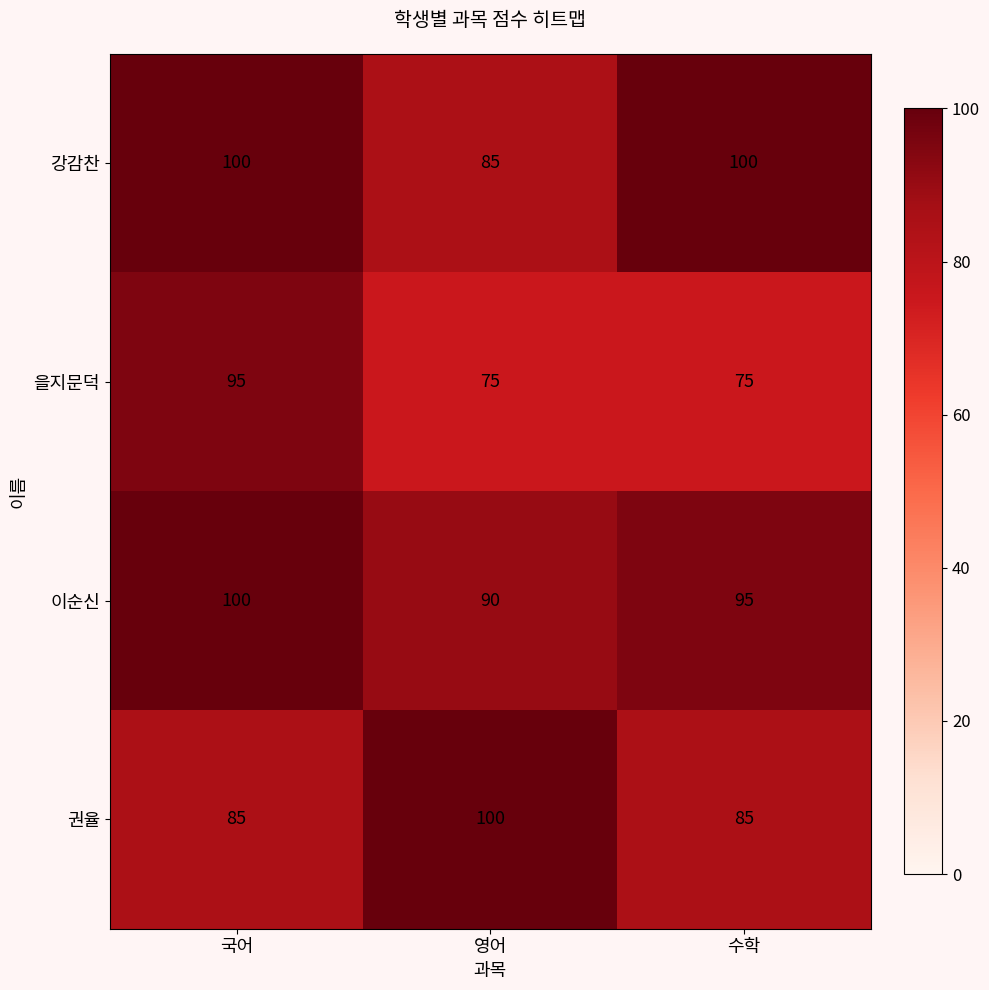

How many 권율 values are between 85 and 100?

3